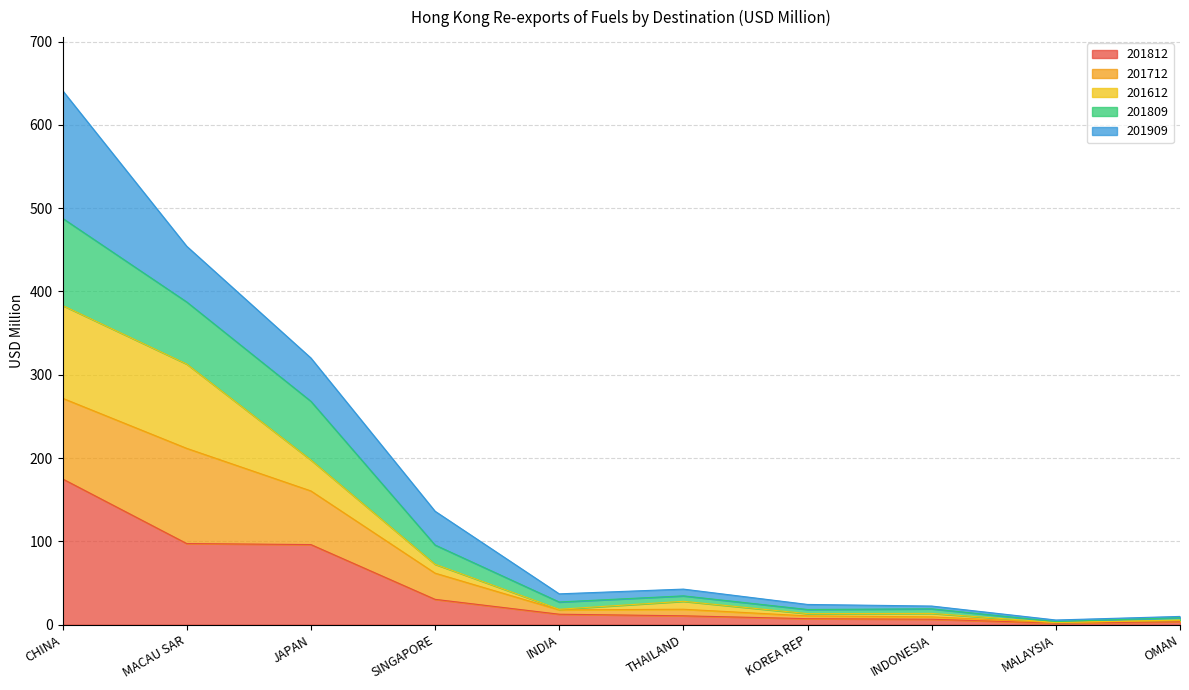

Where does the 201612 series first go above 28?

CHINA